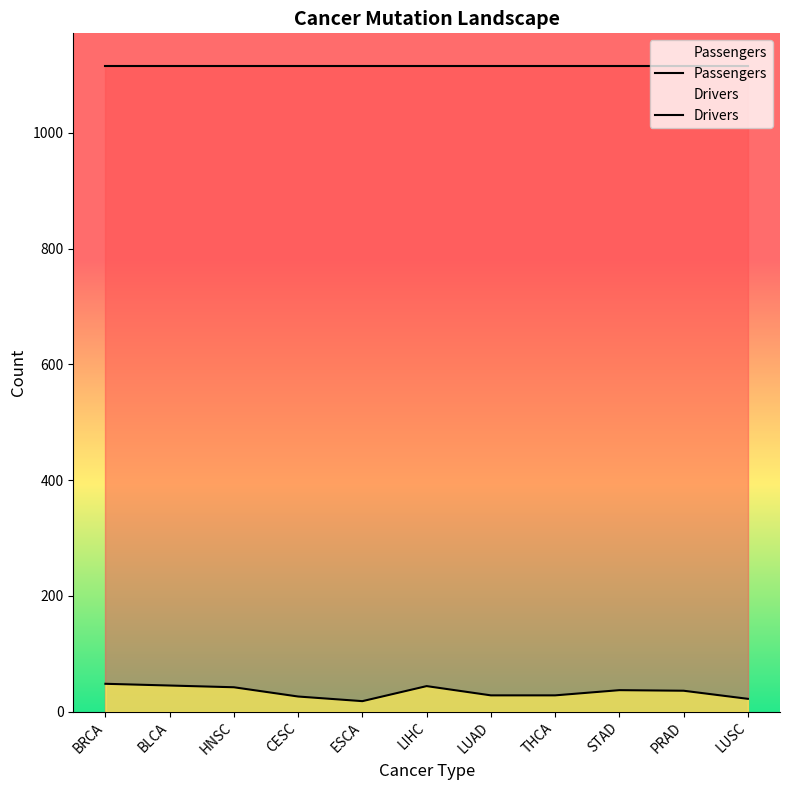

Which series has the largest total across all categories?

Passengers